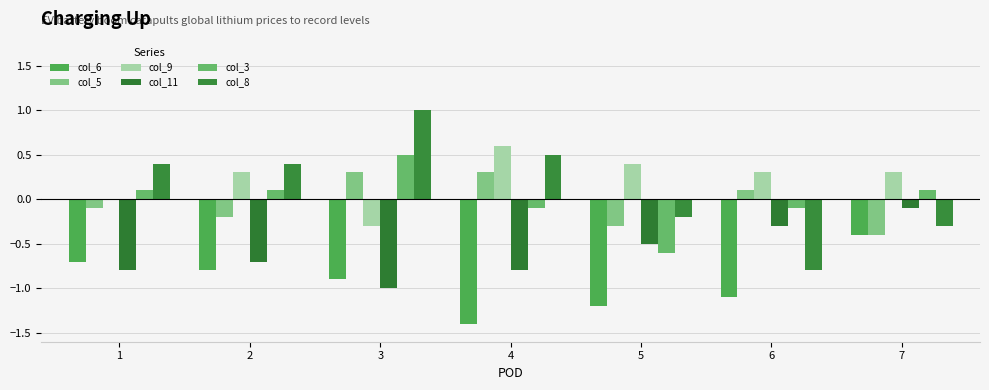

Is it true that col_11 equals -0.8 at 4?

True